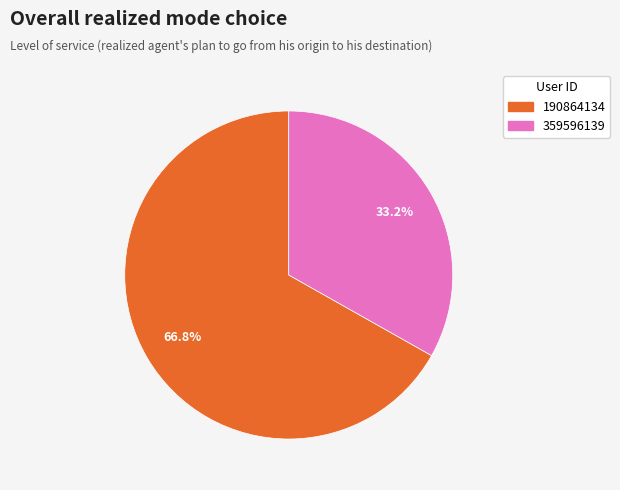

Is it true that 359596139 is 20% of the pie?

False